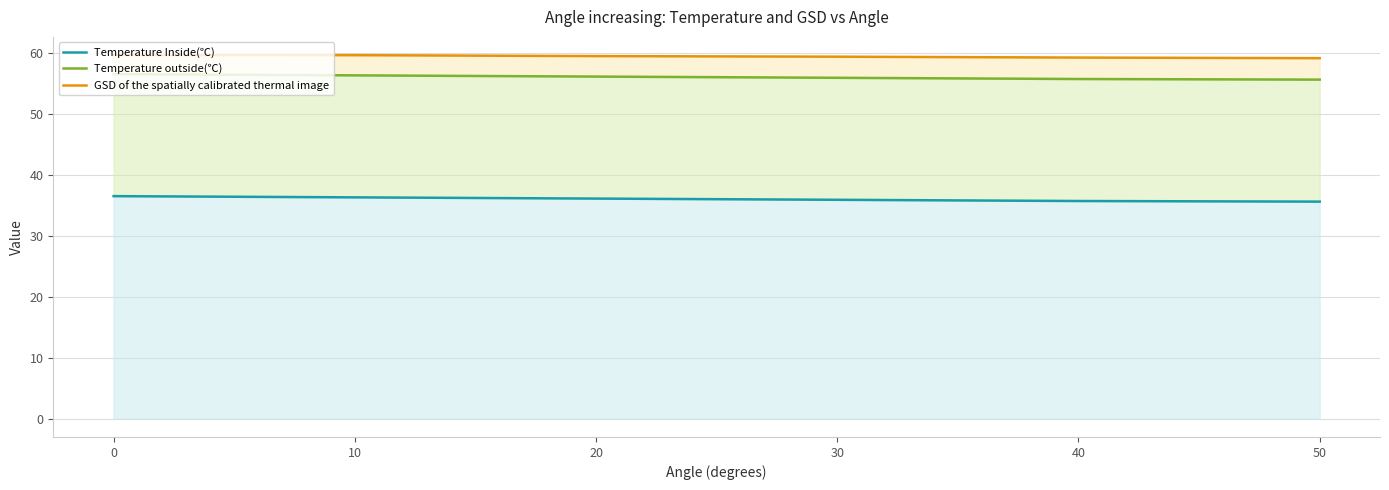

At which label is GSD of the spatially calibrated thermal image closest to 59?

50